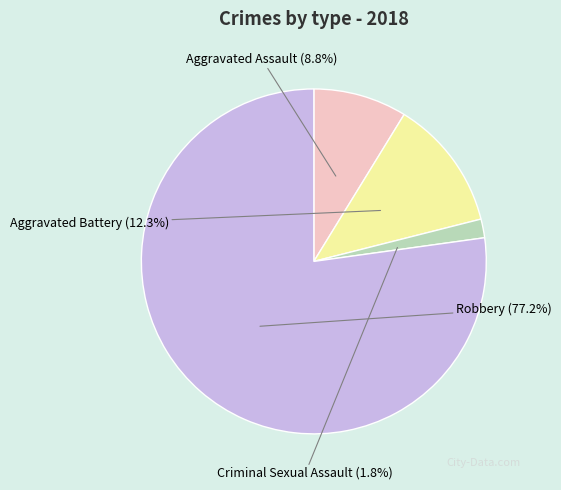

Does any single category account for the majority?

Yes